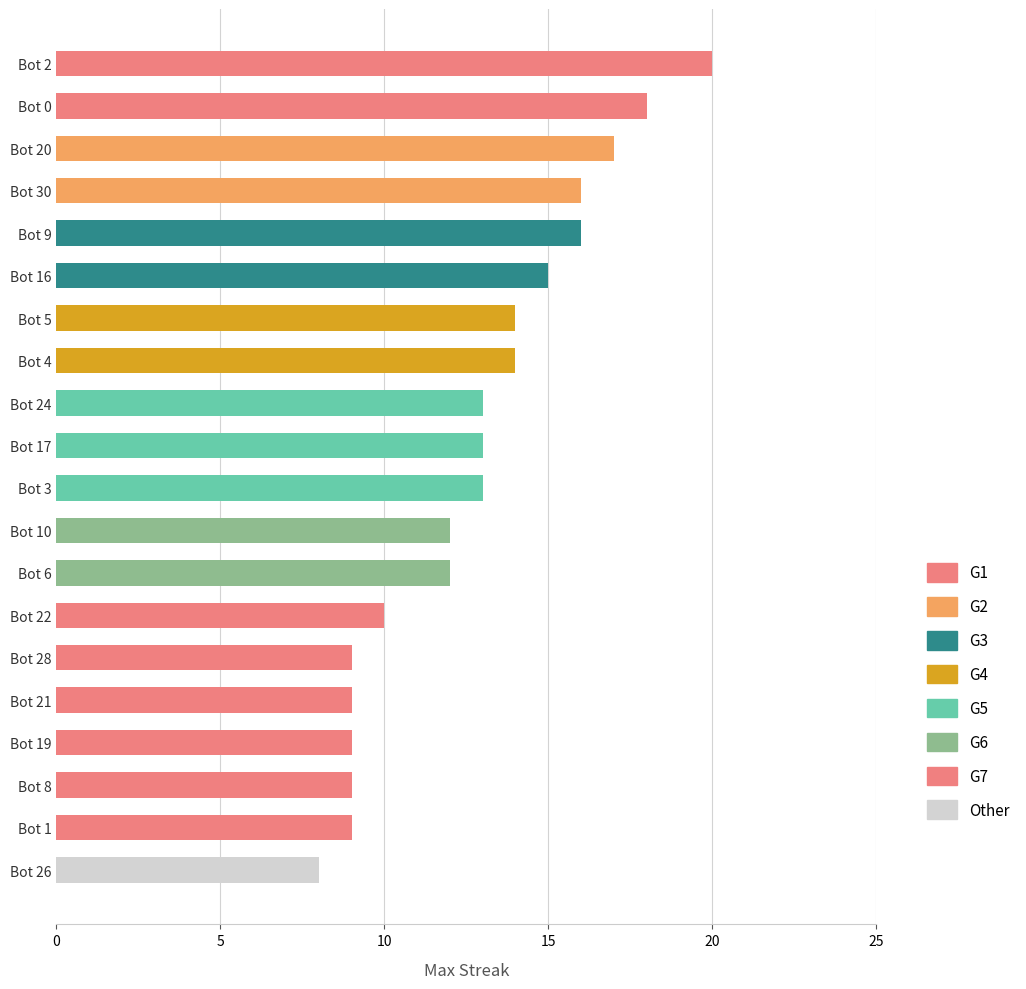

Does the chart contain stacked bars?

No